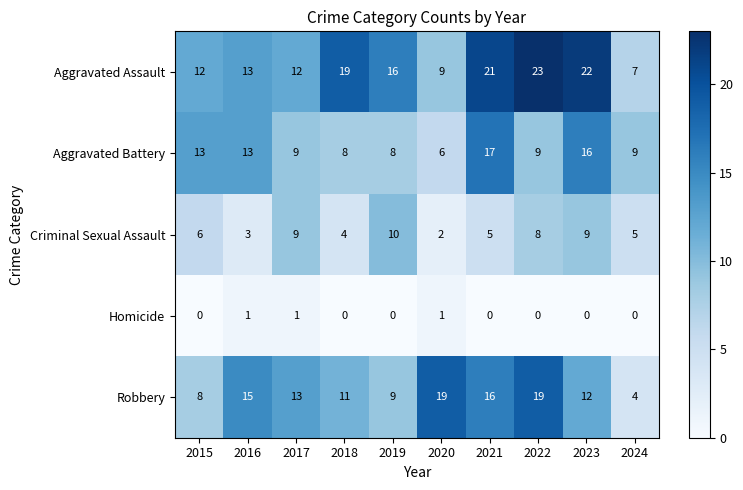

At which label does Aggravated Battery first exceed 9?

2015